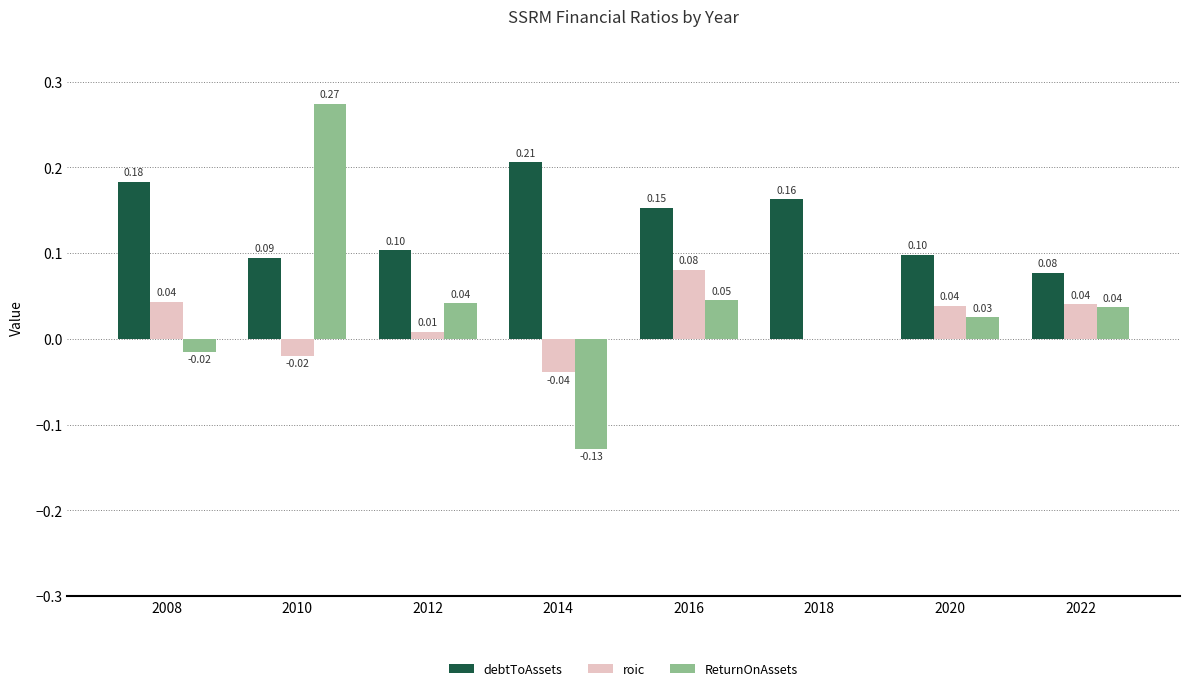

Is the value of roic at 2010 greater than the value of debtToAssets at 2014?

No